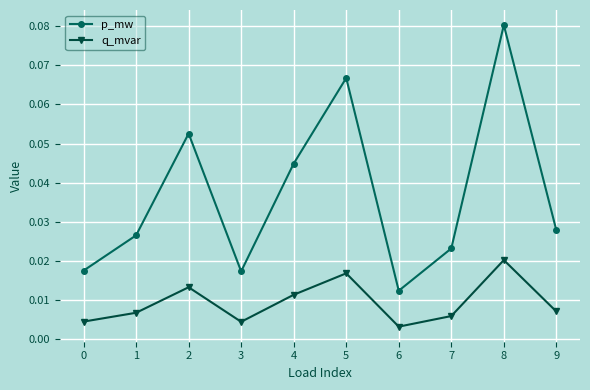

Which series has the widest spread of values?

p_mw